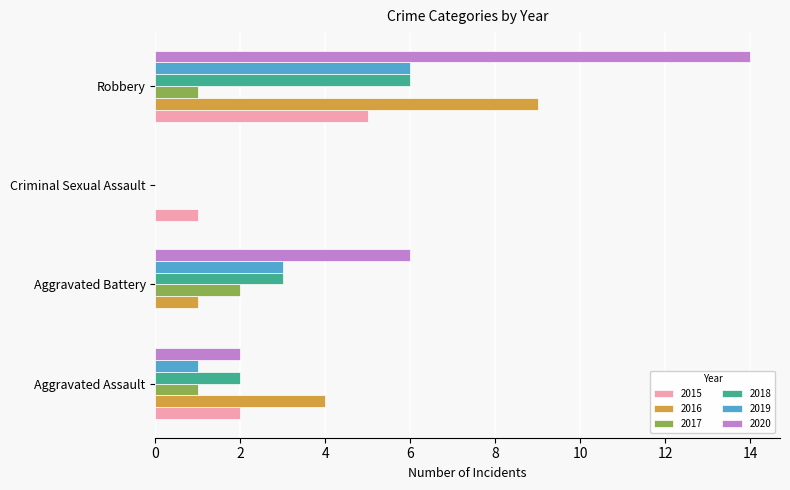

The value of 2019 at Robbery is 8. True or false?

False